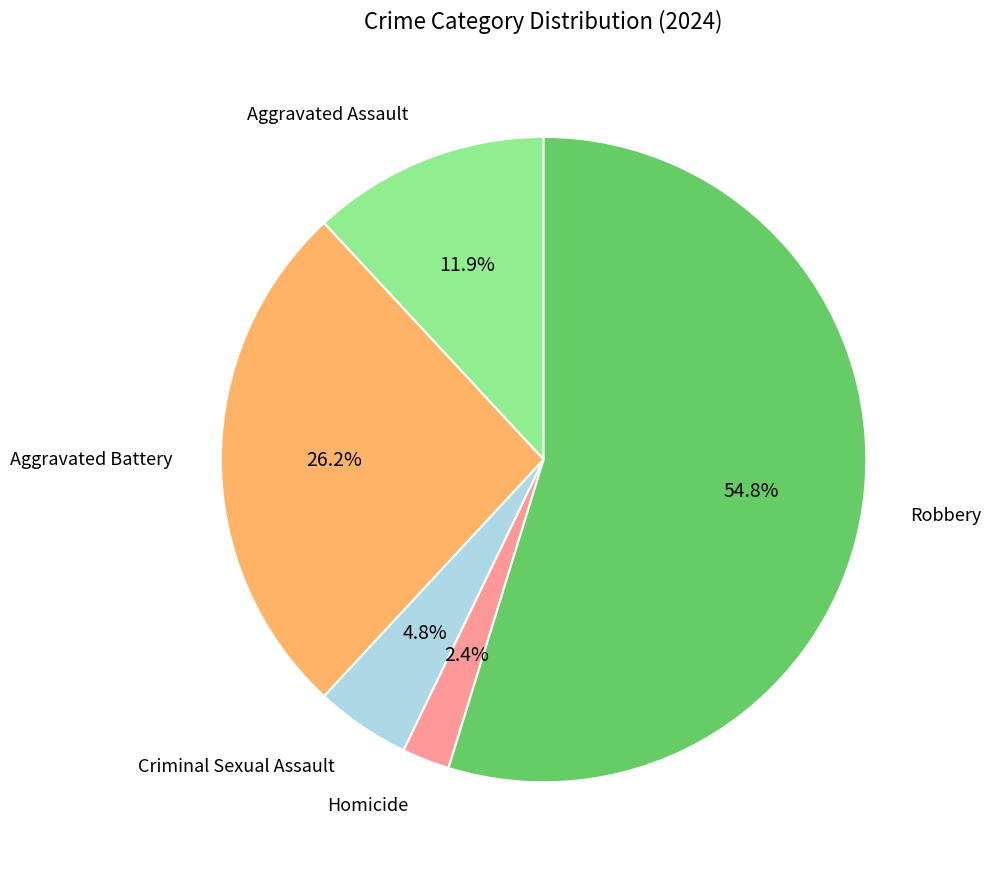

Is there a majority slice in this chart?

Yes